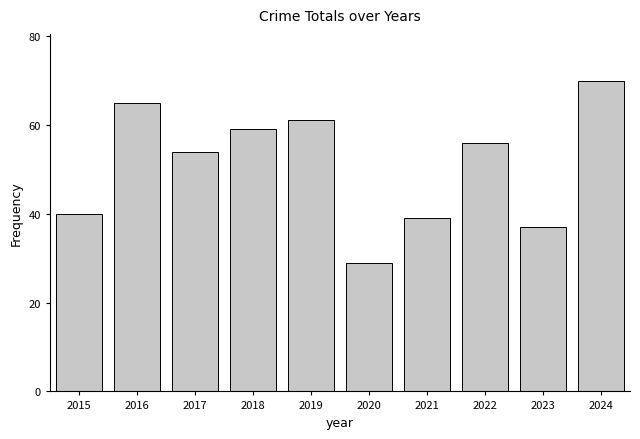

What is the maximum value shown in the chart?

70